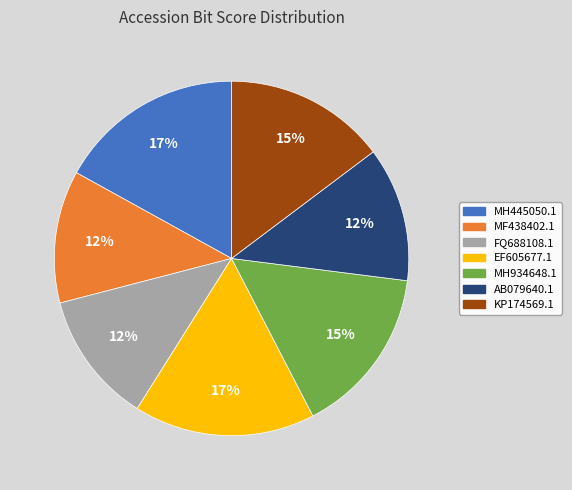

Count the number of slices in the pie.

7